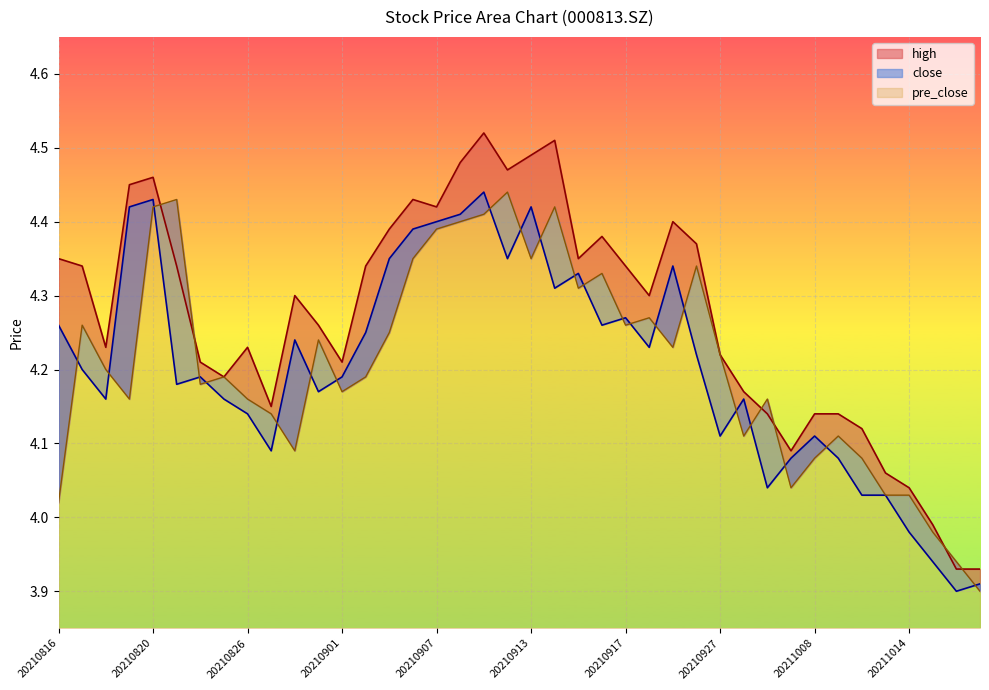

In high, how many points are lower than both neighbors (excluding endpoints)?

9